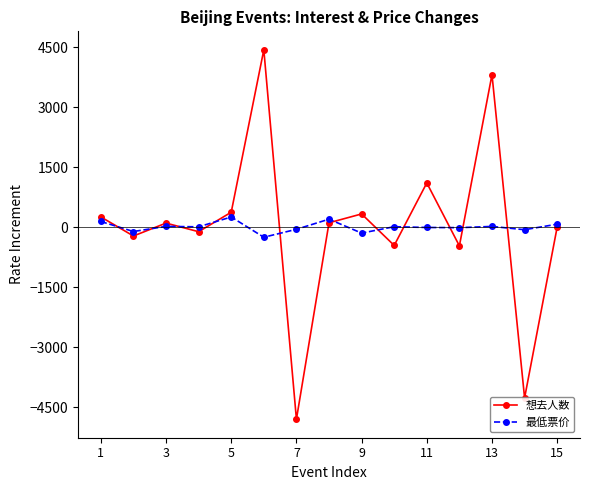

What is the minimum value shown in the chart?

-4802.0